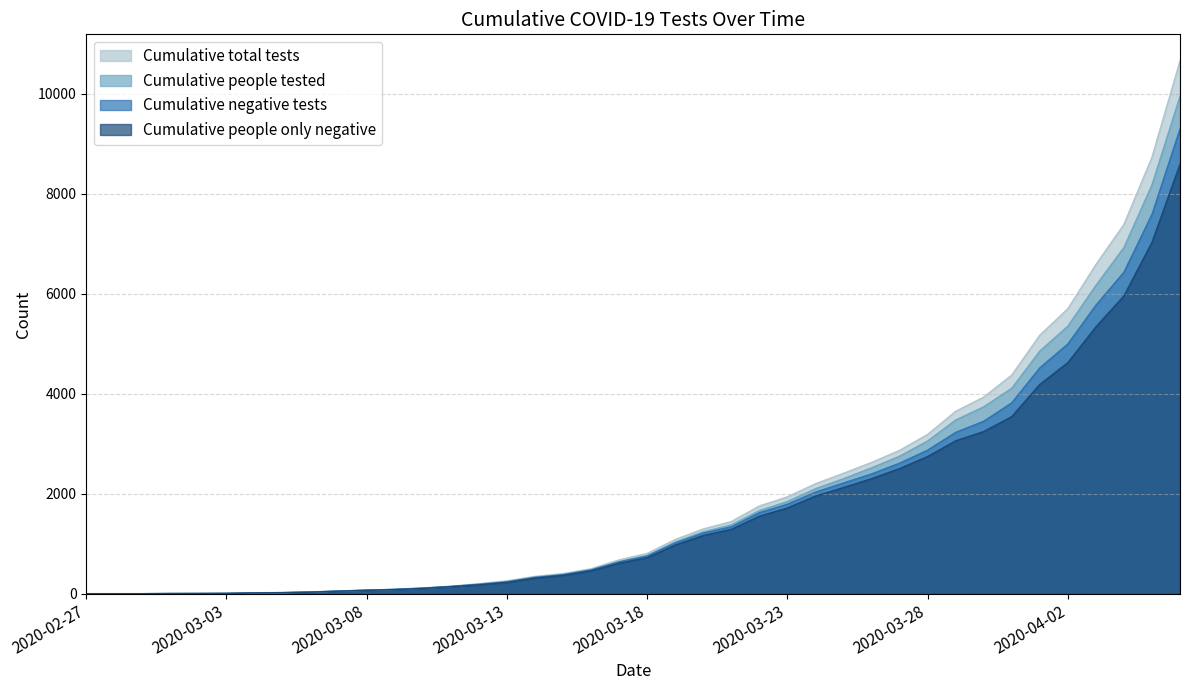

Which has a higher value, 2020-03-30 or 2020-03-05?

2020-03-30